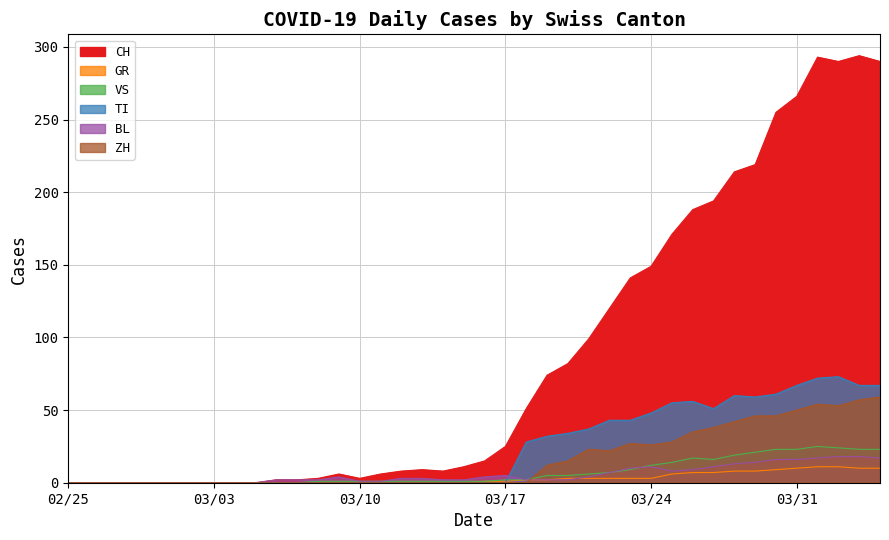

Which series has the widest spread of values?

CH